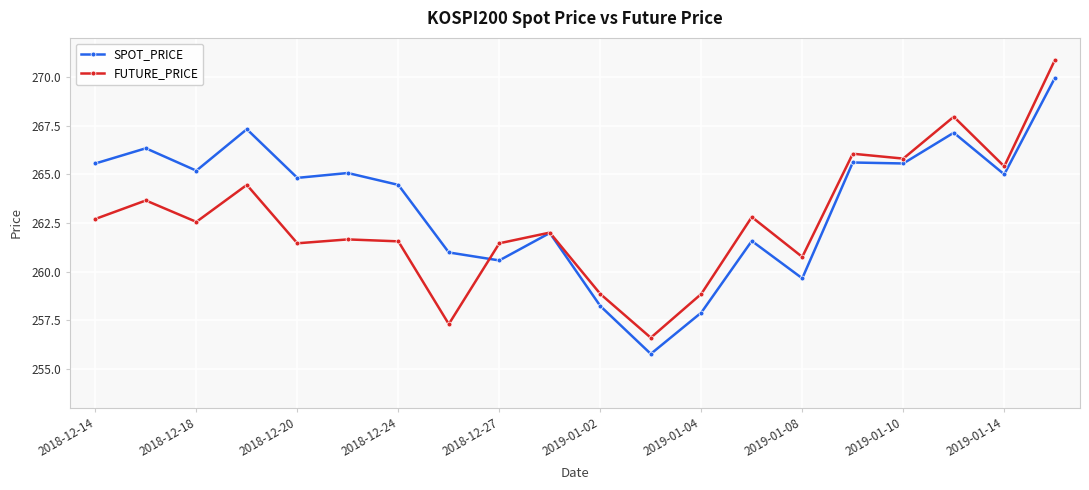

Which series has the largest range (max minus min)?

FUTURE_PRICE